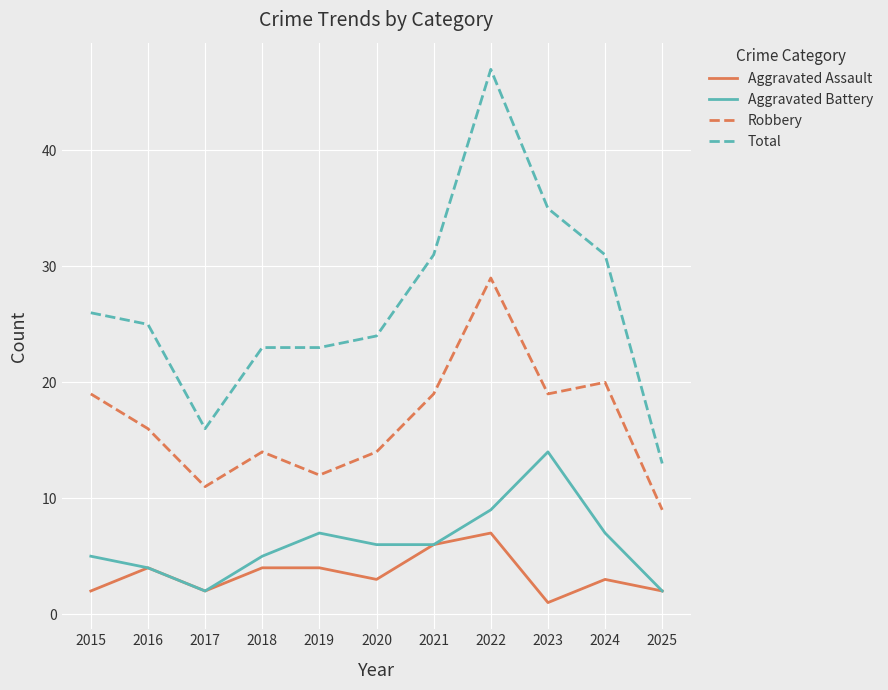

What is the sum of all Aggravated Assault values?

38